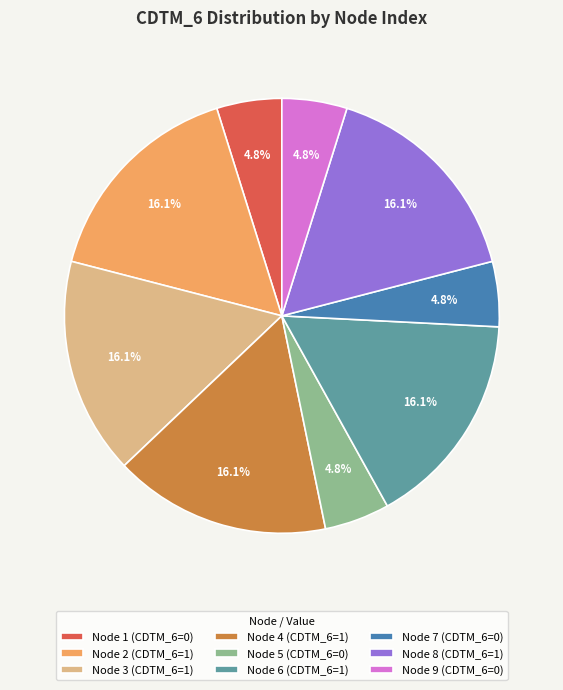

Combined, do Node 8 (CDTM_6=1) and Node 4 (CDTM_6=1) account for over 50%?

No